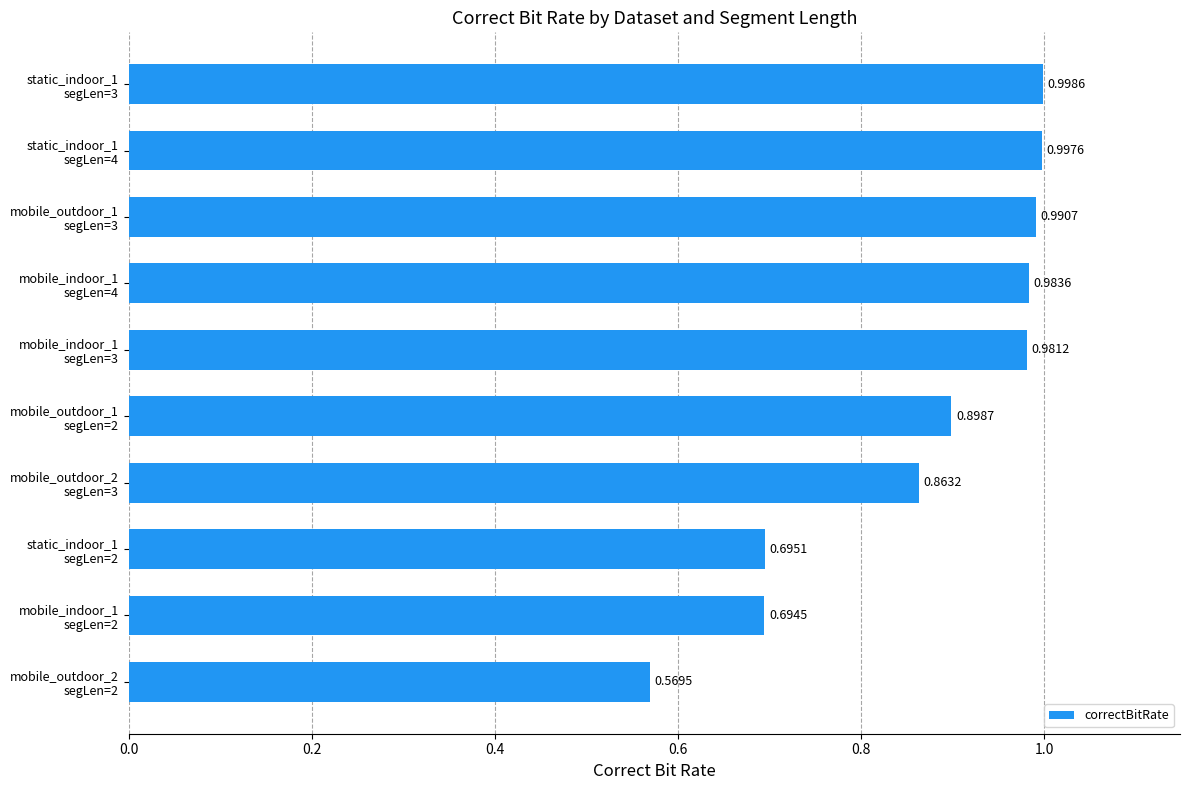

What is the difference between the maximum and minimum values?

0.4